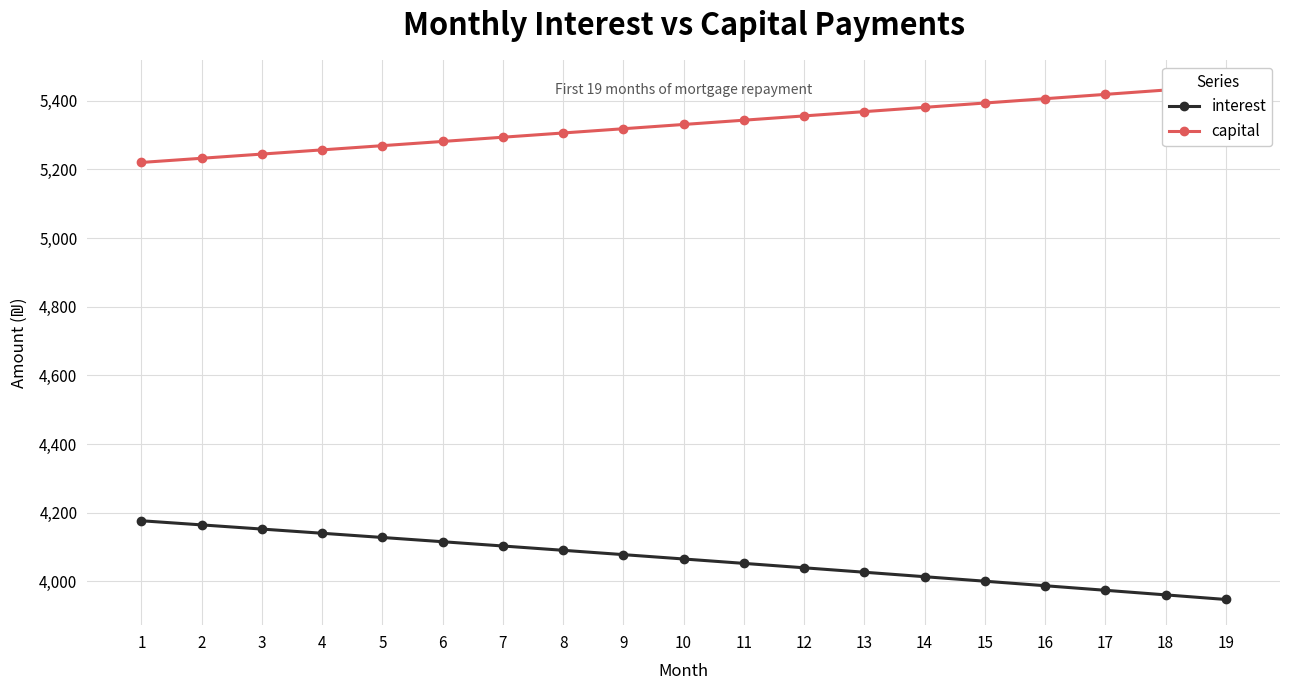

List the series in order of their peak value, highest first.

capital, interest